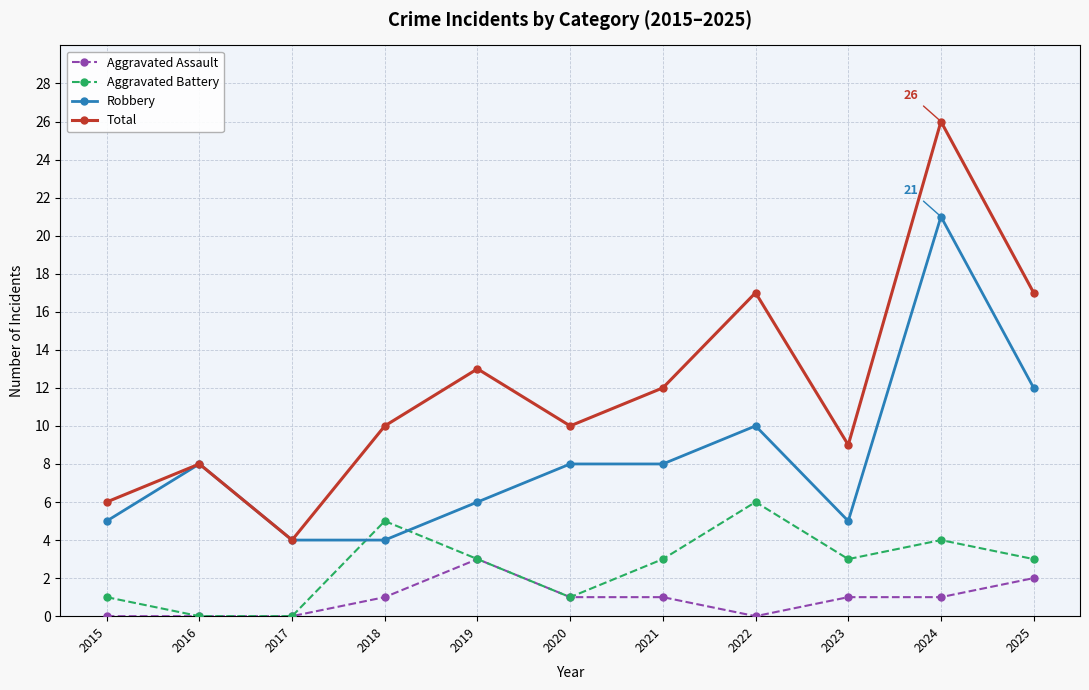

Reading left to right, list all the values displayed in this chart.

Aggravated Assault: 0	0	0	1	3	1	1	0	1	1	2
Aggravated Battery: 1	0	0	5	3	1	3	6	3	4	3
Robbery: 5	8	4	4	6	8	8	10	5	21	12
Total: 6	8	4	10	13	10	12	17	9	26	17